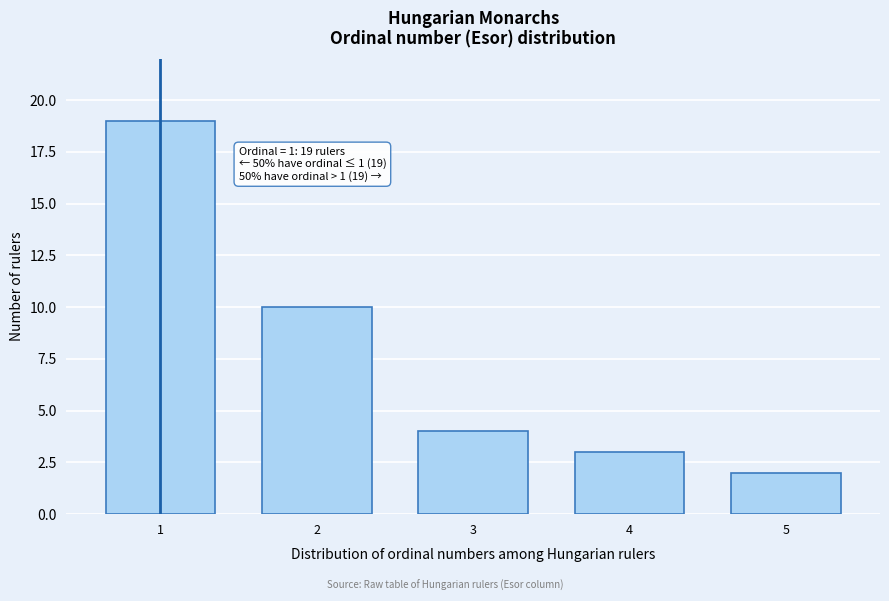

Reading left to right, extract all data points from this chart.

19	10	4	3	2